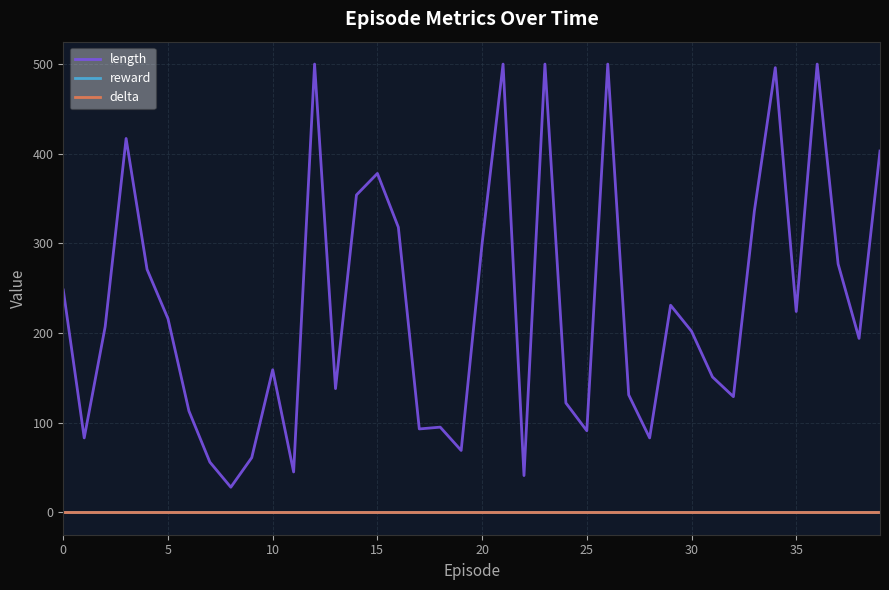

How many lines are shown in the chart?

3